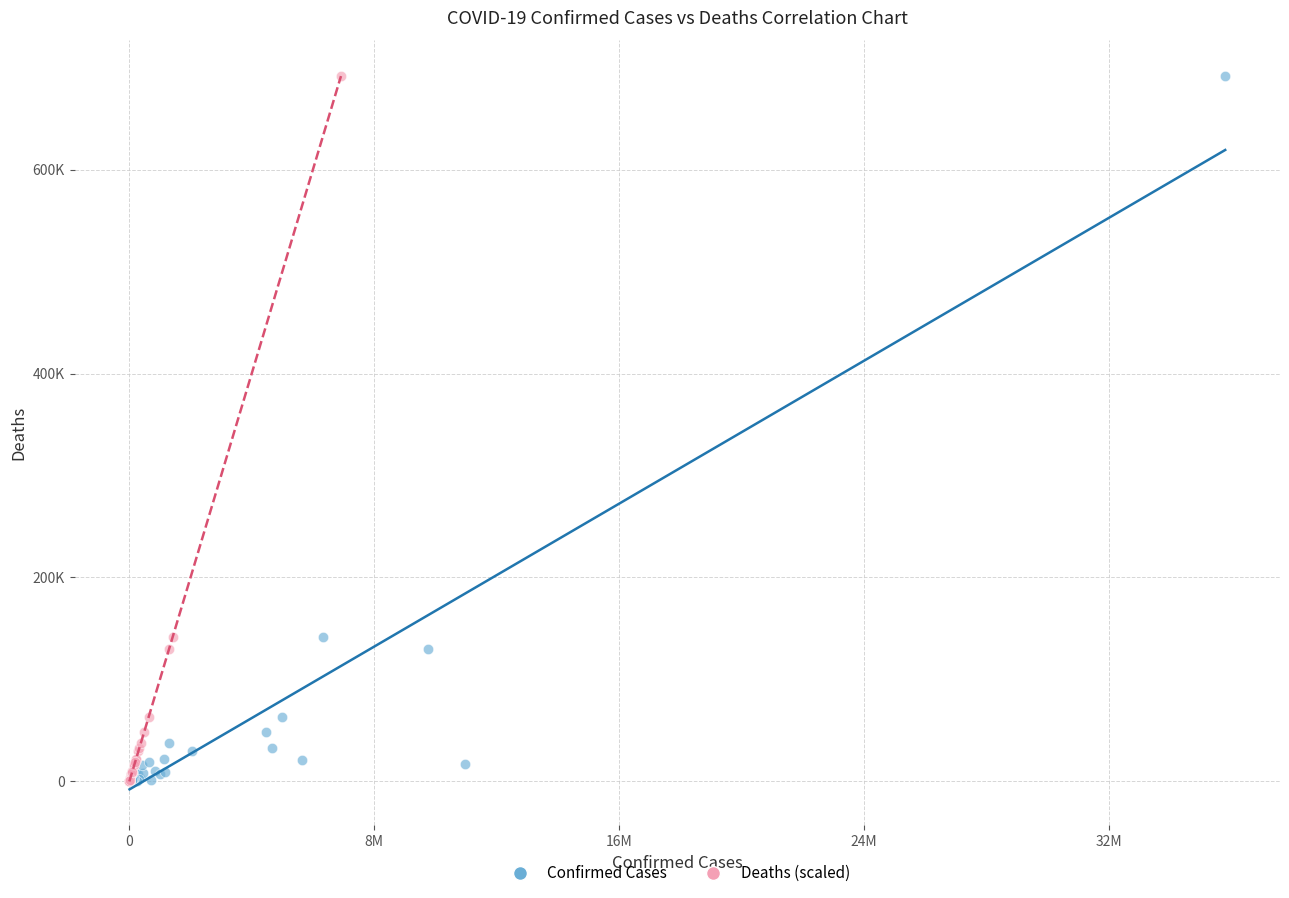

What are all the series names shown in the legend?

Confirmed Cases, Deaths (scaled)